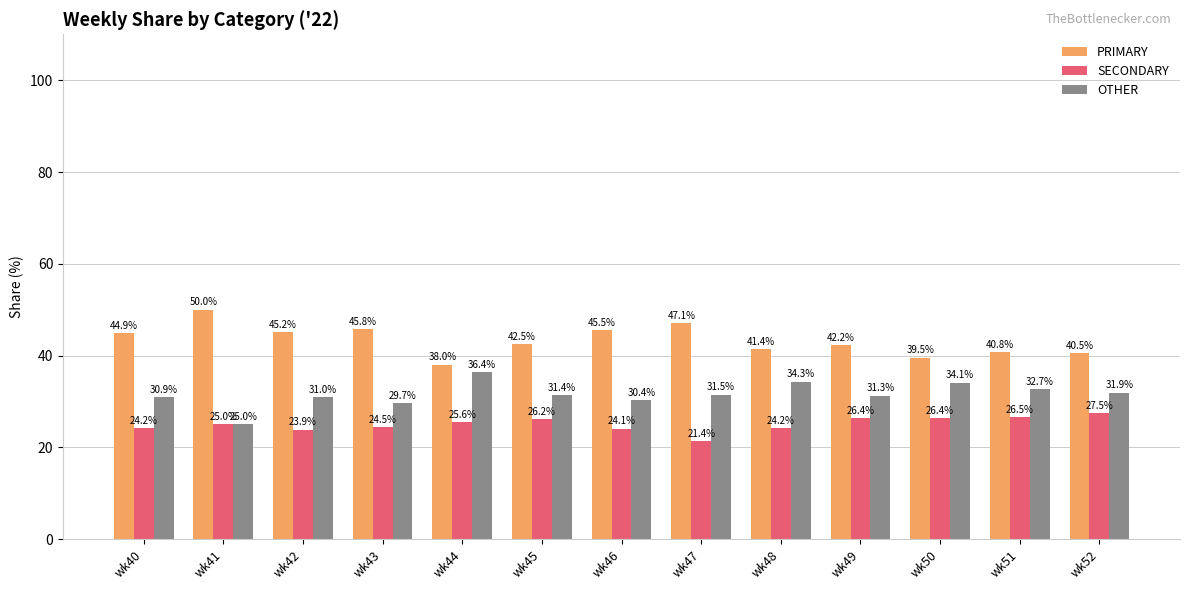

Is the value of SECONDARY at wk46 greater than the value of OTHER at wk40?

No